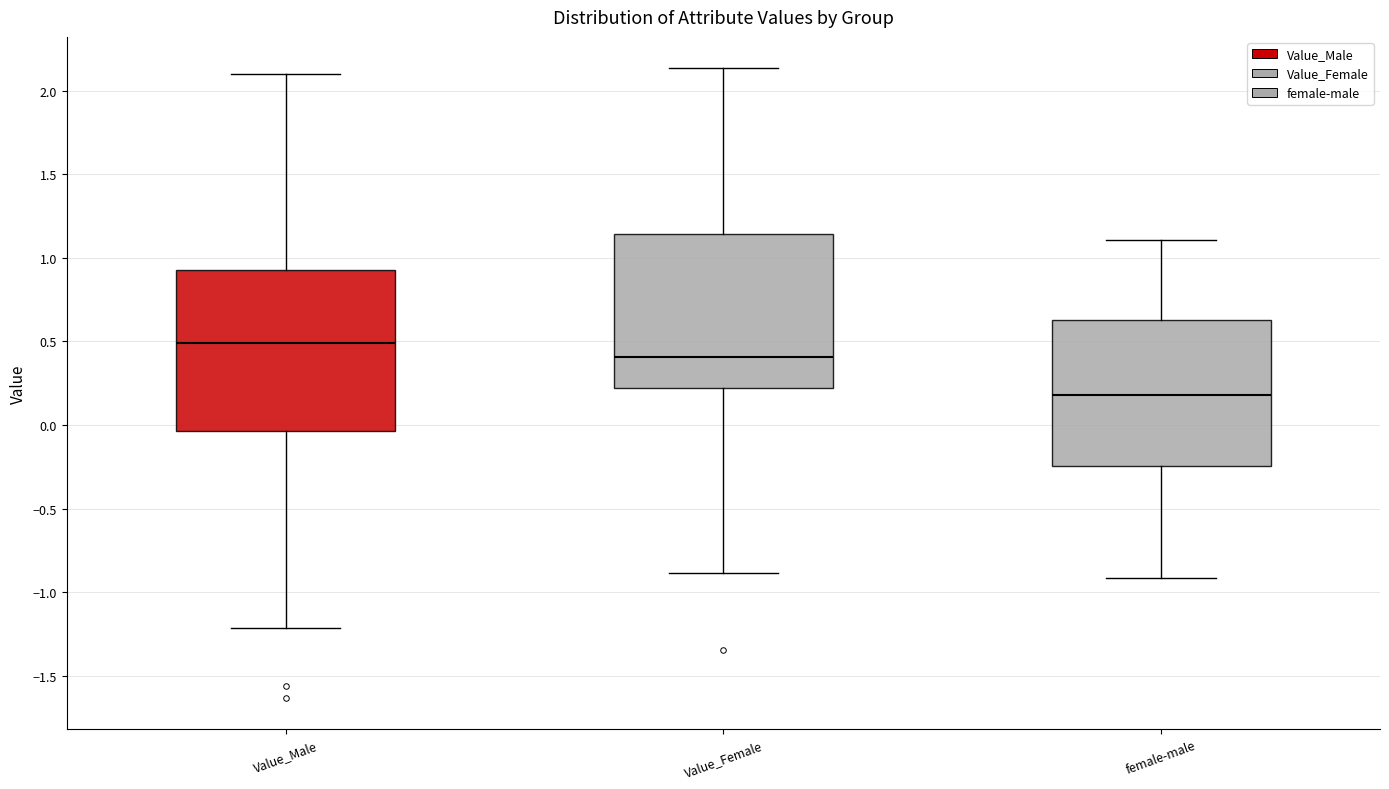

Reading left to right, read every box against the y-axis: the position of its median line, the range the box covers, and the ends of its whiskers. The values are not printed on the chart, so give them approximately, as read against the axis.

Value_Male: median 0.50, box -0.05 to 0.95, whiskers -1.20 to 2.10
Value_Female: median 0.40, box 0.20 to 1.15, whiskers -0.90 to 2.15
female-male: median 0.20, box -0.25 to 0.65, whiskers -0.90 to 1.10